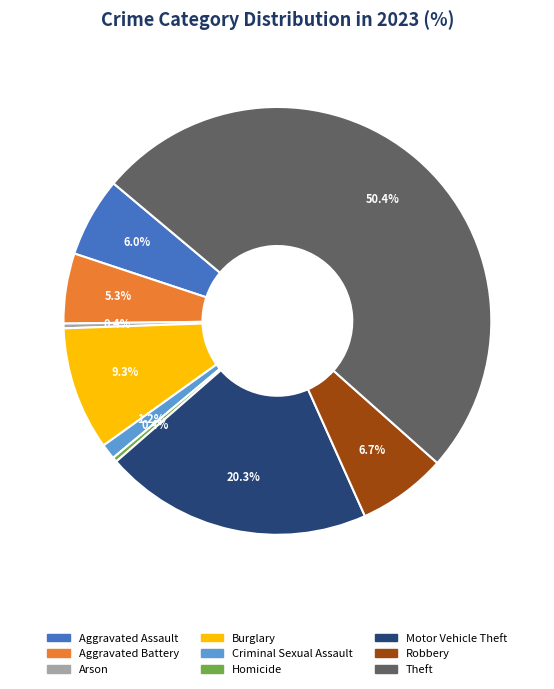

What is the largest slice in the pie chart?

Theft